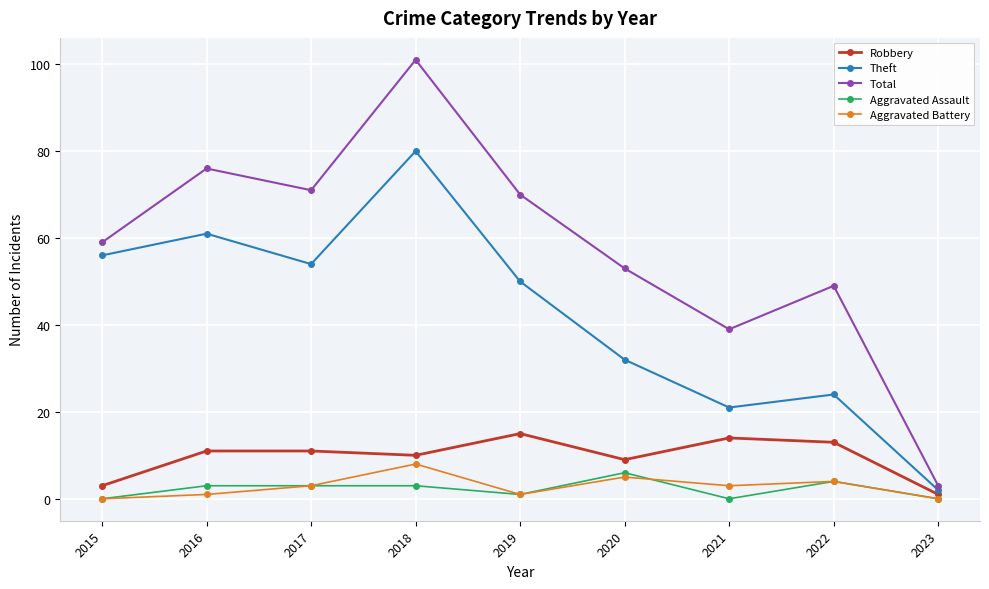

Reading right to left, extract all data points from this chart.

Robbery: 1	13	14	9	15	10	11	11	3
Theft: 2	24	21	32	50	80	54	61	56
Total: 3	49	39	53	70	101	71	76	59
Aggravated Assault: 0	4	0	6	1	3	3	3	0
Aggravated Battery: 0	4	3	5	1	8	3	1	0